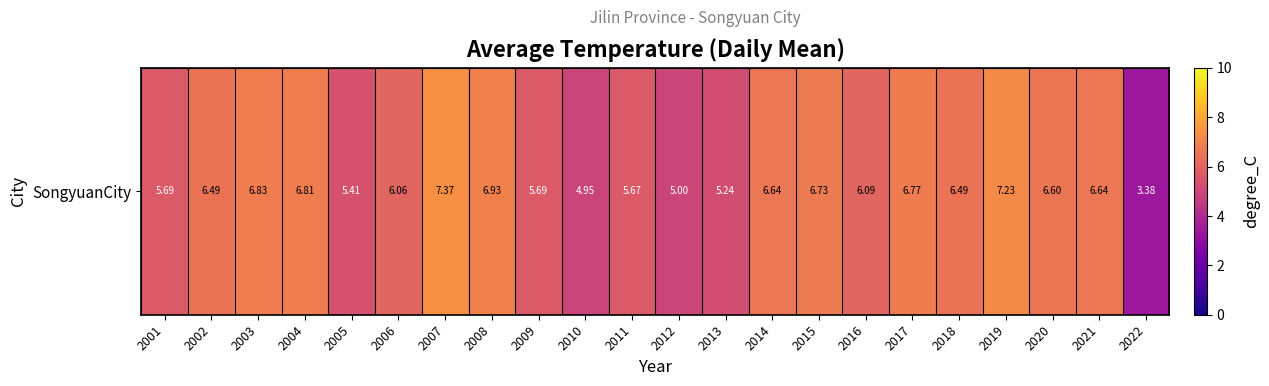

Reading left to right, list all the values displayed in this chart.

5.7	6.5	6.8	6.8	5.4	6.1	7.4	6.9	5.7	5.0	5.7	5.0	5.2	6.6	6.7	6.1	6.8	6.5	7.2	6.6	6.6	3.4